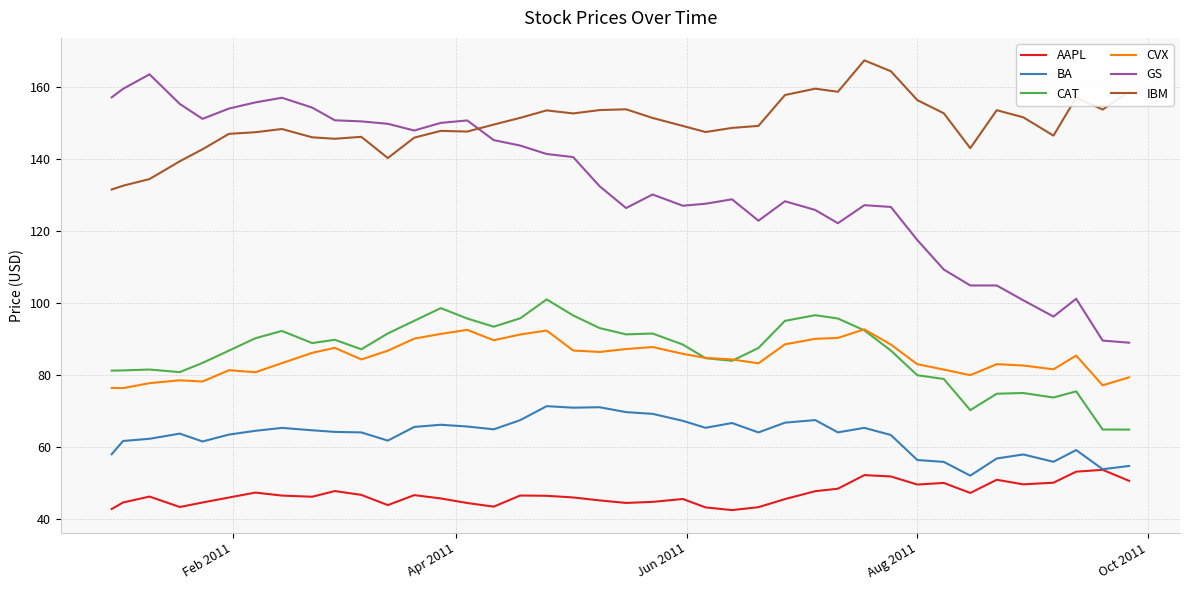

Which series has the largest range (max minus min)?

GS